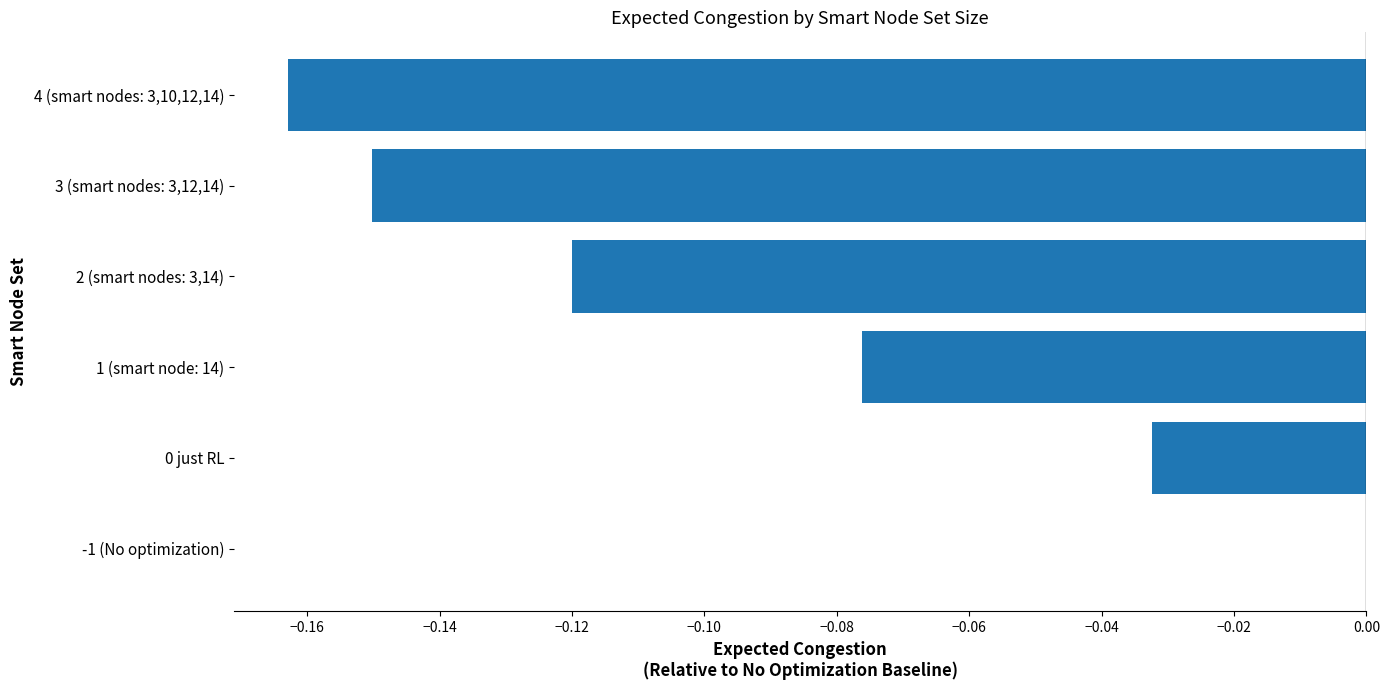

Are the bars horizontal?

Yes